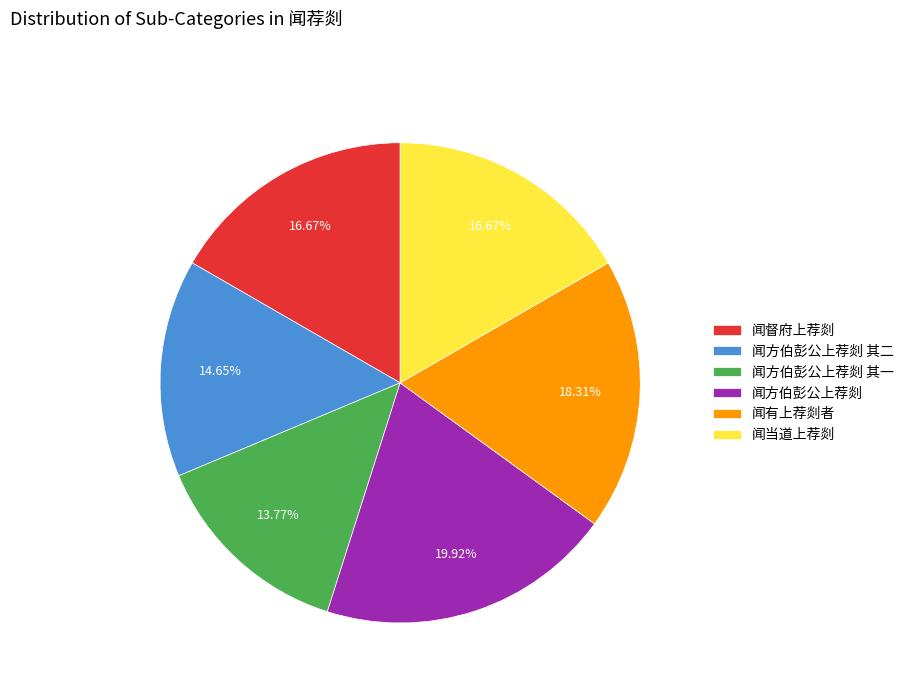

Combined, do 闻方伯彭公上荐剡 and 闻方伯彭公上荐剡 其一 account for over 50%?

No